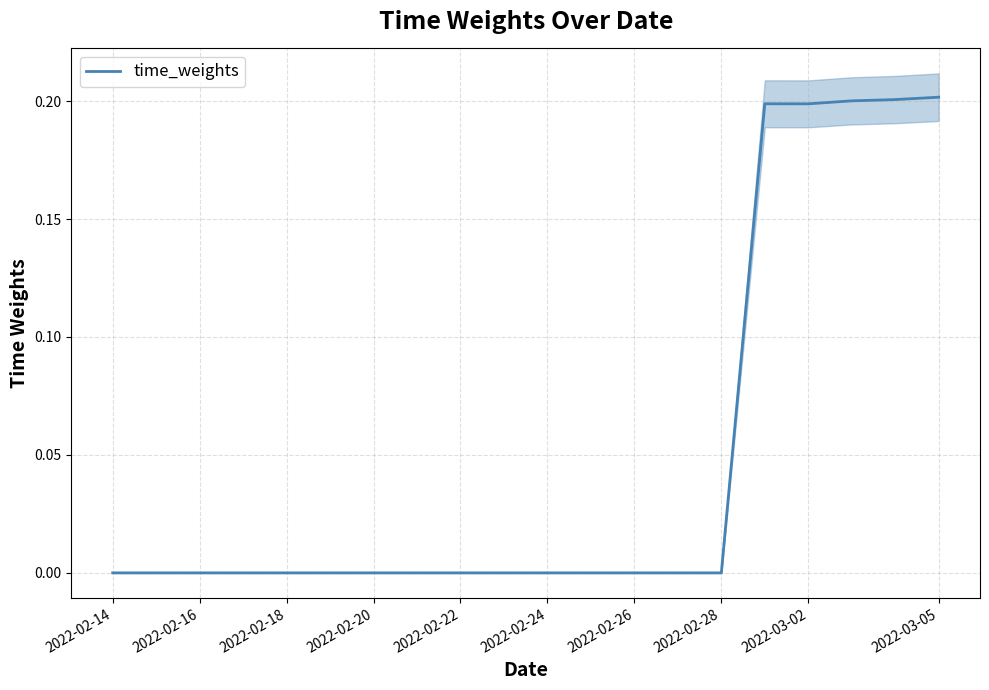

How many points are higher than both their immediate neighbors (excluding endpoints)?

3